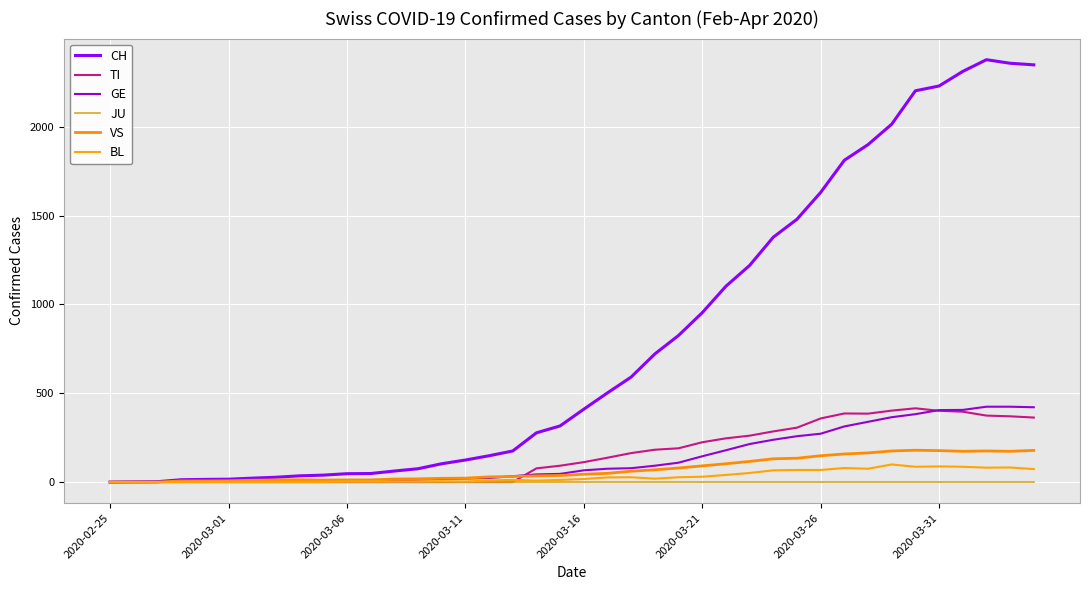

Is this an area chart (filled region under the line)?

No